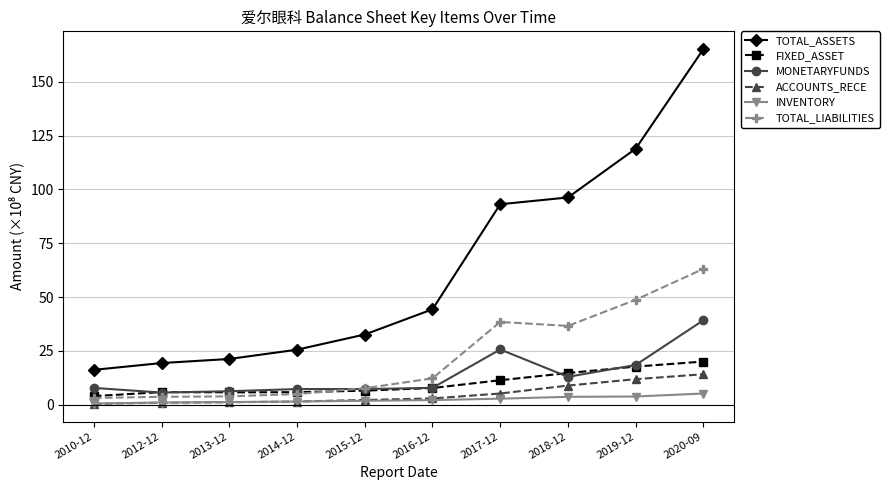

Count the number of data series in this chart.

6